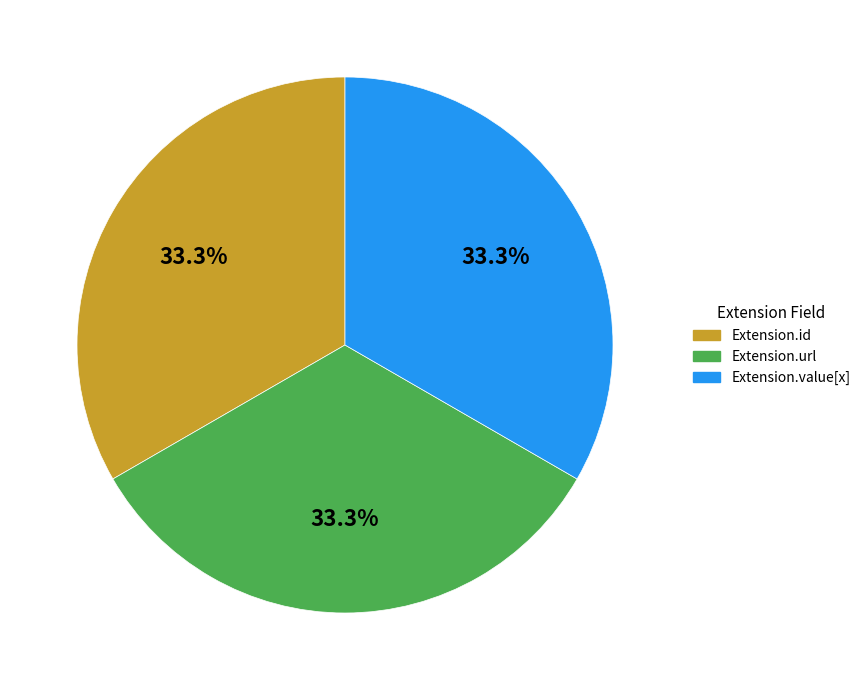

Does any single category account for the majority?

No